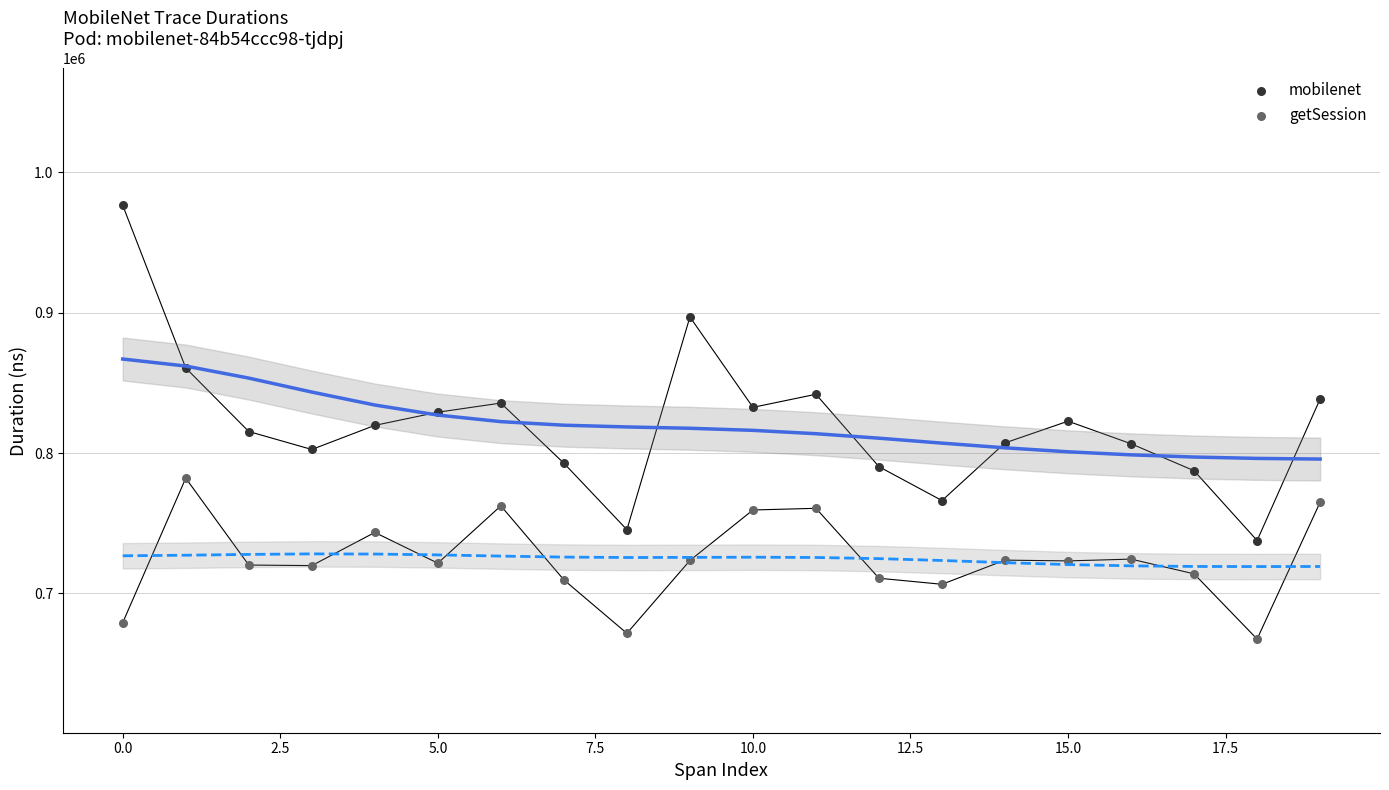

Which series has the widest spread of Y values?

mobilenet